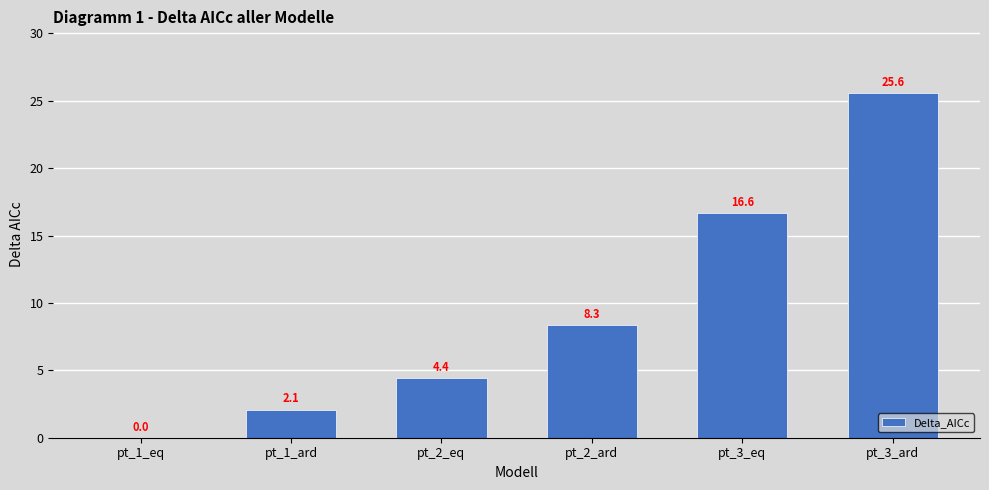

Which label corresponds to the largest value in the chart?

pt_3_ard